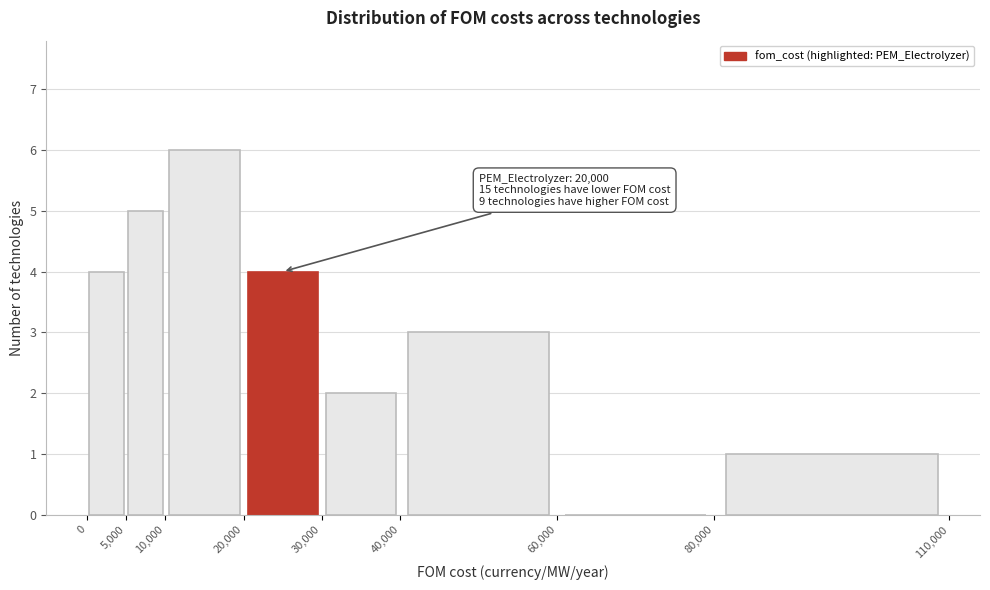

Over which range of the x-axis is the bar tallest?

10,000 to 20,000